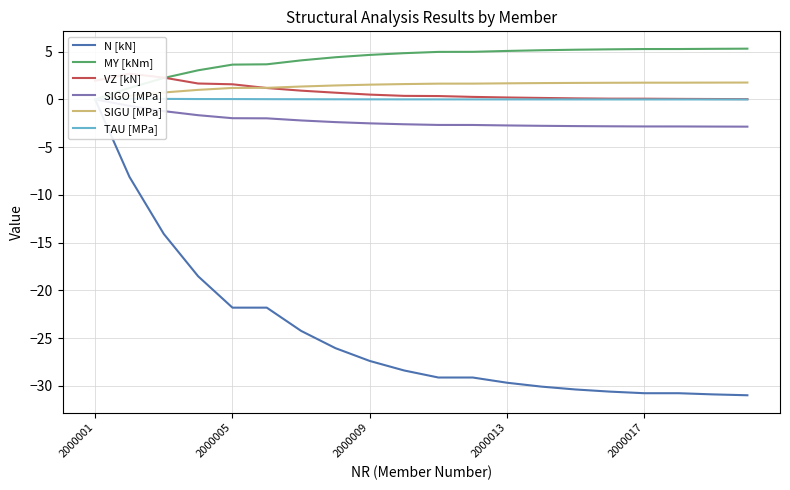

True or false: VZ [kN] and N [kN] cross at least once.

False